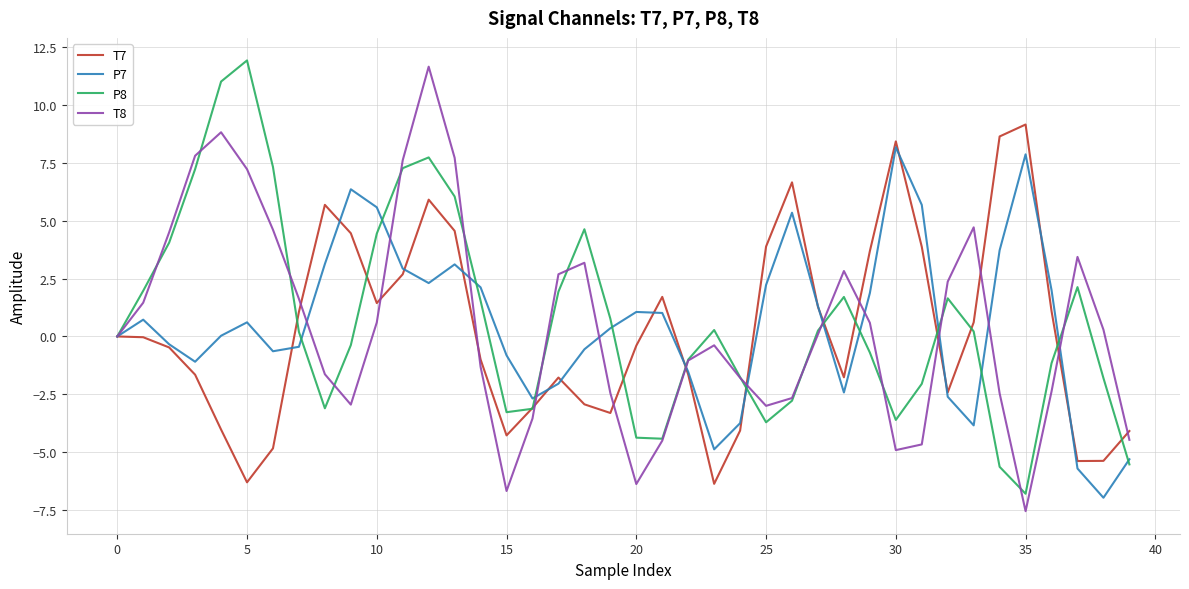

What is the minimum value for P7?

-7.0